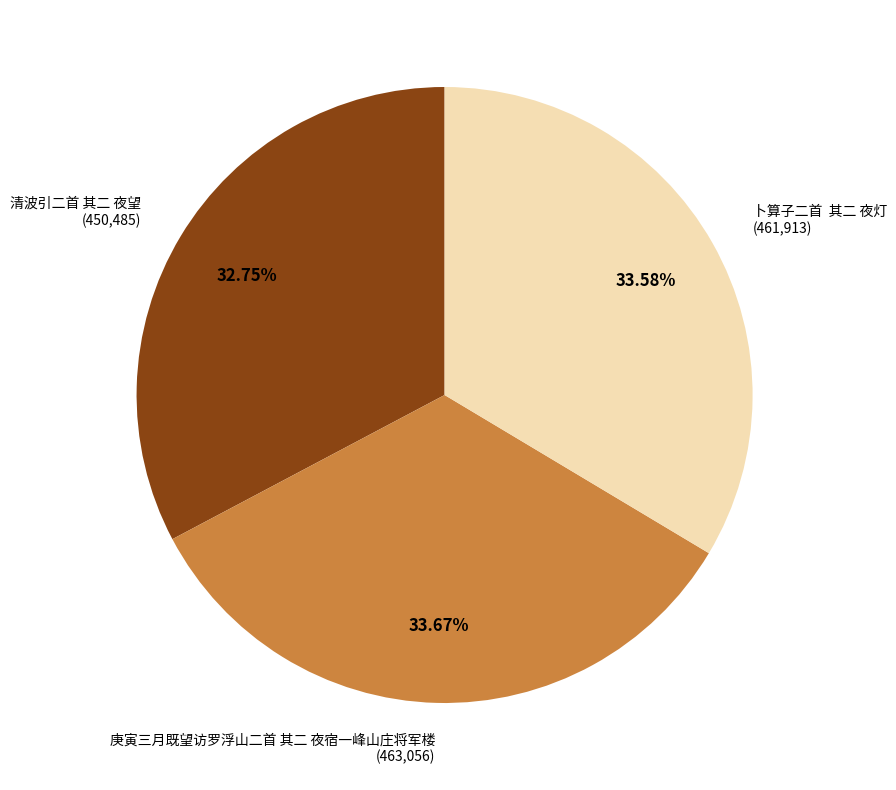

Combined, do 庚寅三月既望访罗浮山二首 其二 夜宿一峰山庄将军楼 and 清波引二首 其二 夜望 account for over 50%?

Yes